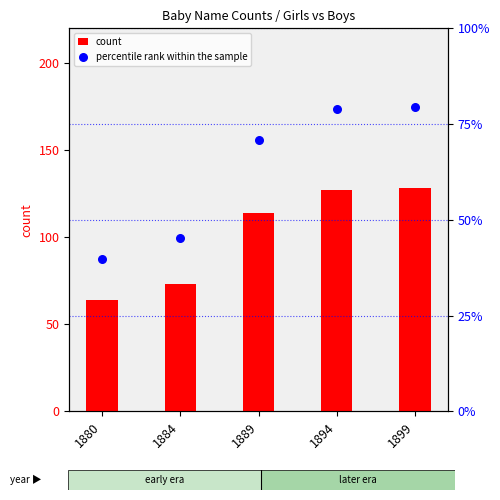

At which category is the sum across all series the highest?

1899